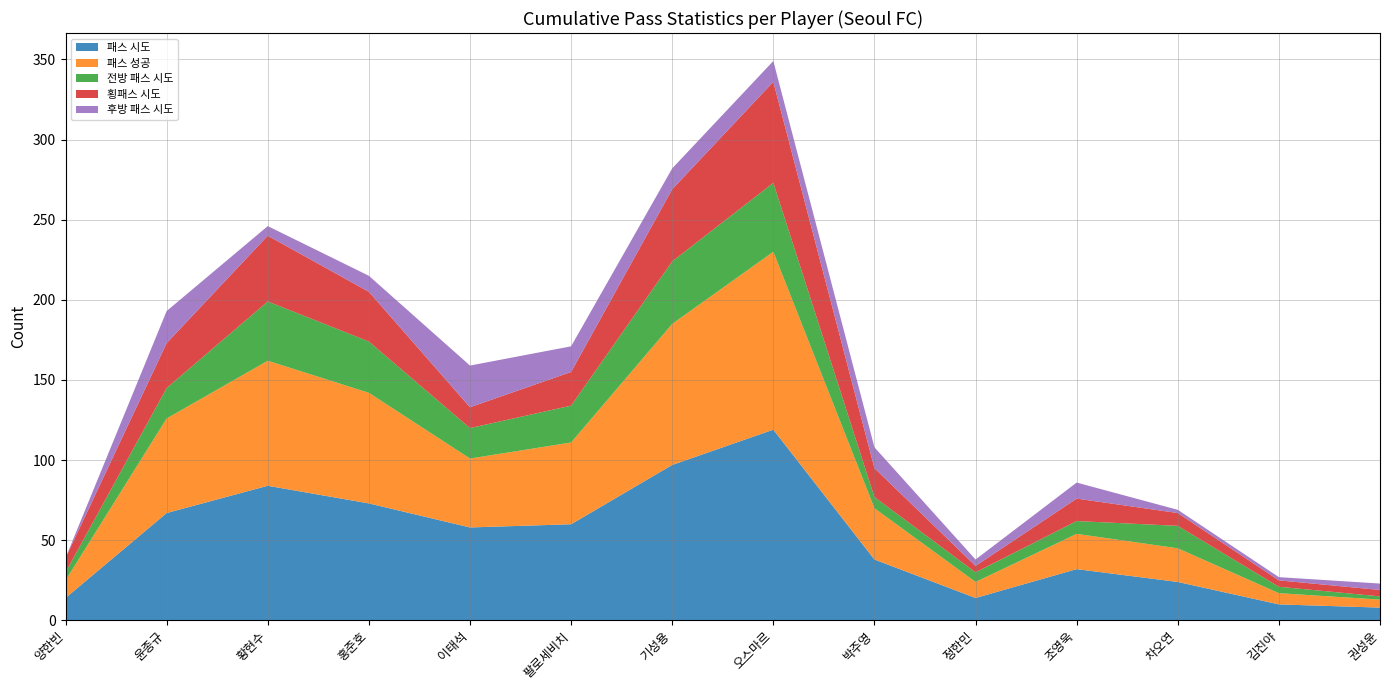

Reading left to right, list all the values displayed in this chart.

패스 시도: 14	67	84	73	58	60	97	119	38	14	32	24	10	8
패스 성공: 11	59	78	69	43	51	88	111	32	10	22	21	7	5
전방 패스 시도: 5	19	37	32	19	23	39	43	7	6	8	14	4	2
횡패스 시도: 9	28	41	31	13	21	45	63	18	4	14	8	4	4
후방 패스 시도: 0	20	6	10	26	16	13	13	13	4	10	2	2	4